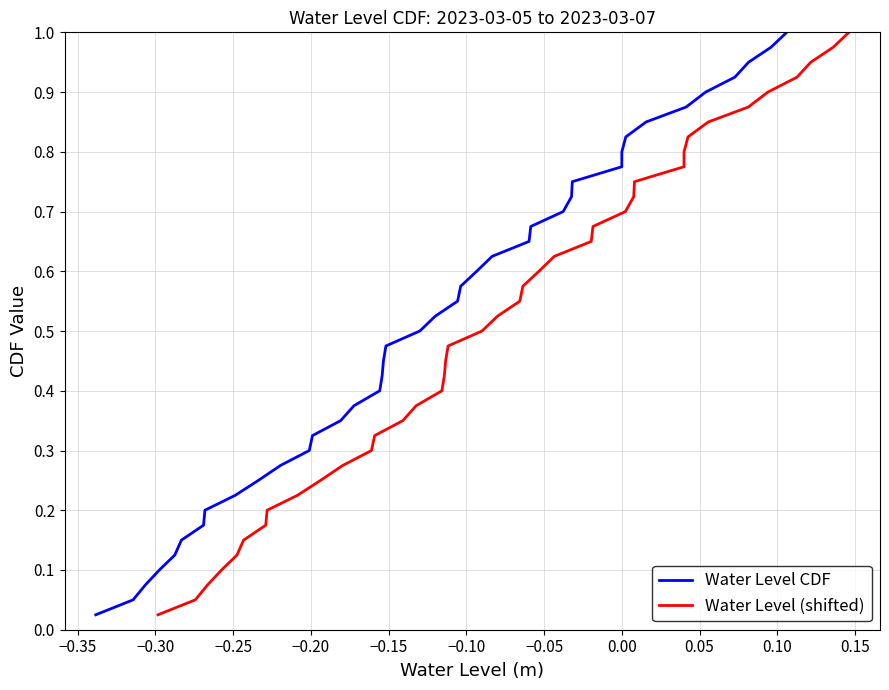

Does the chart display data point markers on the line(s)?

No